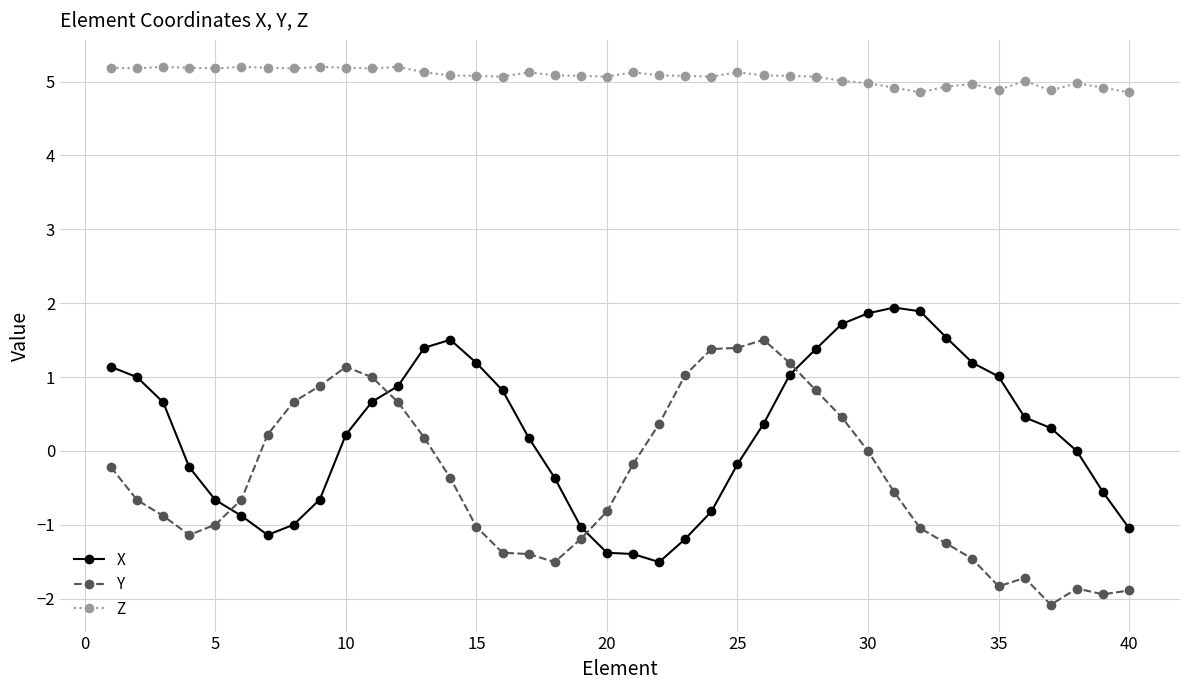

After their last crossing, which series has the higher values: Y or X?

X